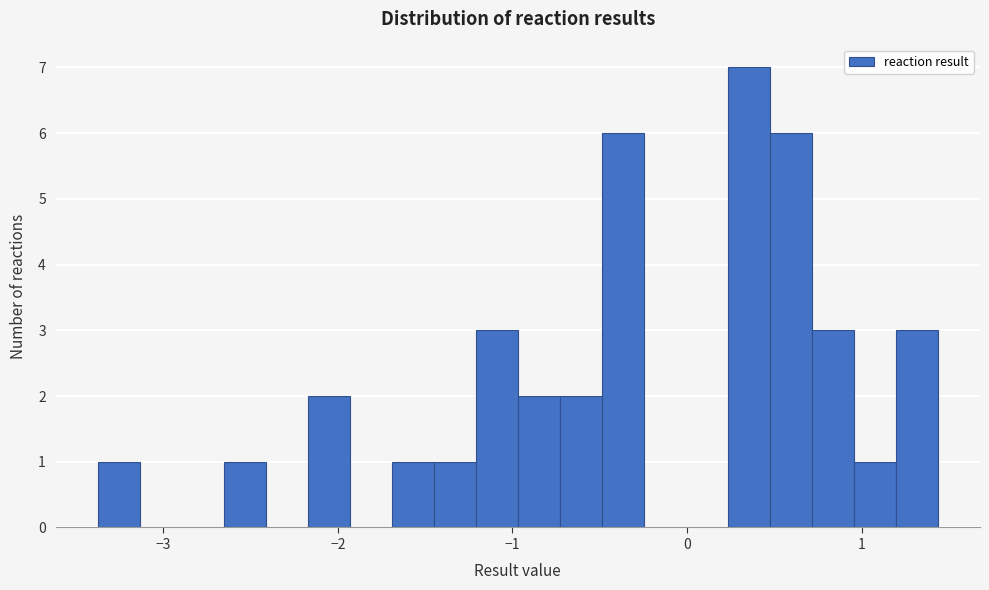

Read against the x-axis, roughly where is the centre of the tallest bar?

0.4